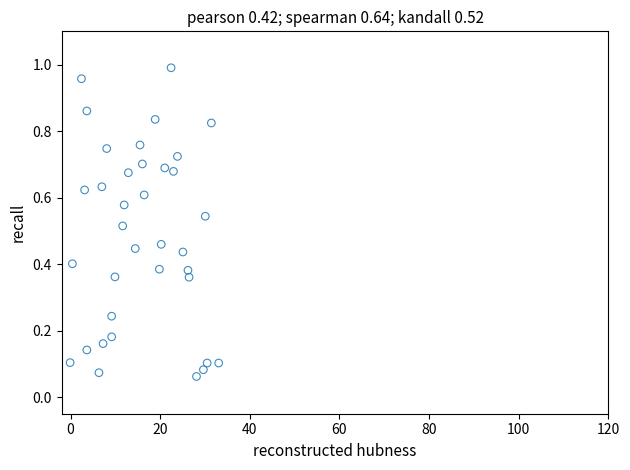

What is the range of X values (max minus min)?

33.1